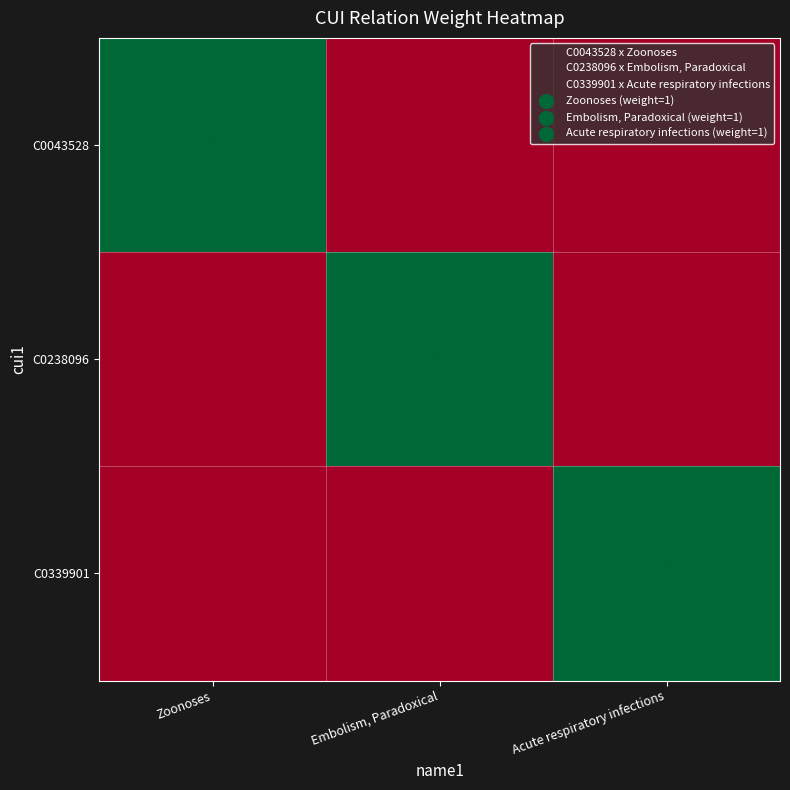

Which series changed the most between Zoonoses and Acute respiratory infections?

C0043528